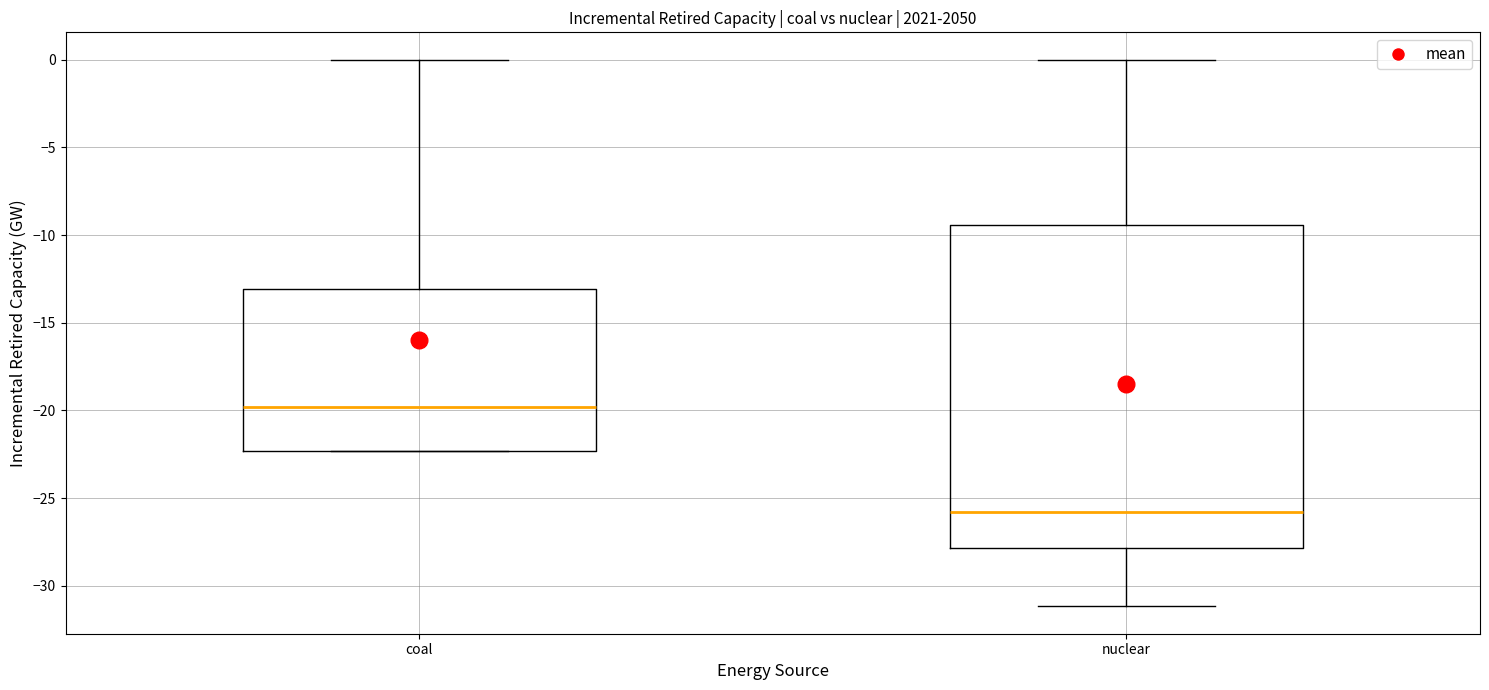

Which box has the highest median line?

coal